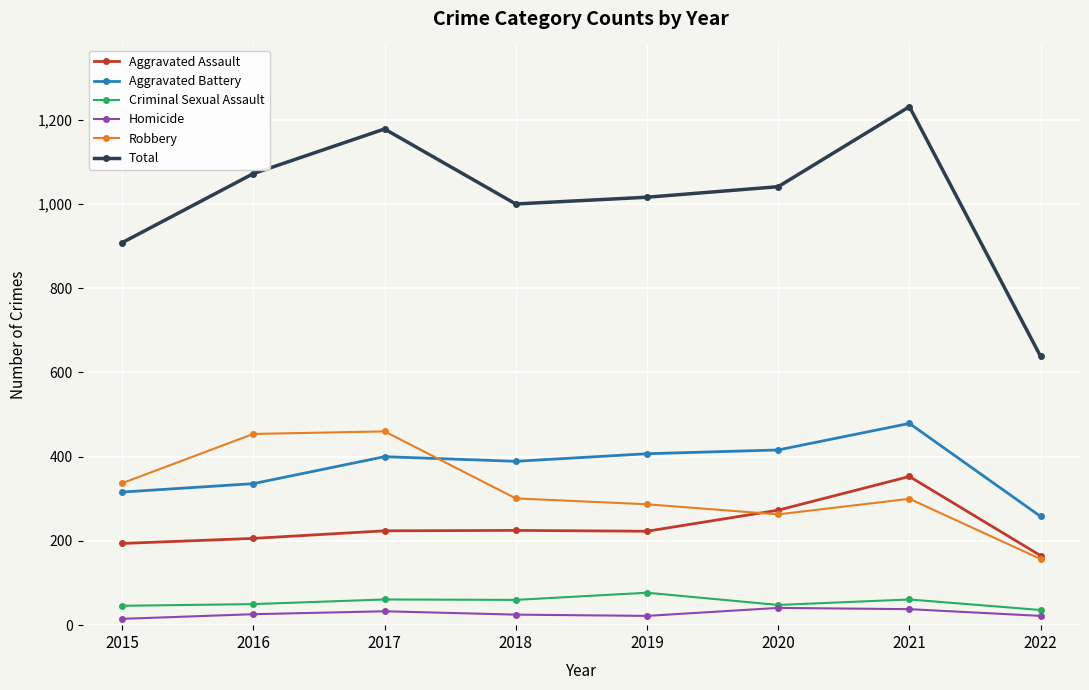

True or false: Robbery has a value of 300 at 2021.

True